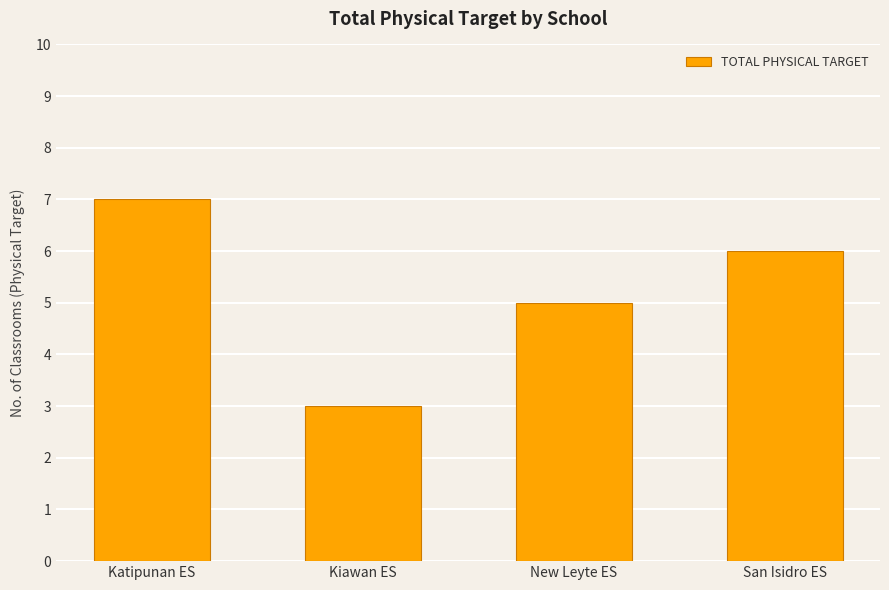

Rank the categories by value from lowest to highest.

Kiawan ES, New Leyte ES, San Isidro ES, Katipunan ES